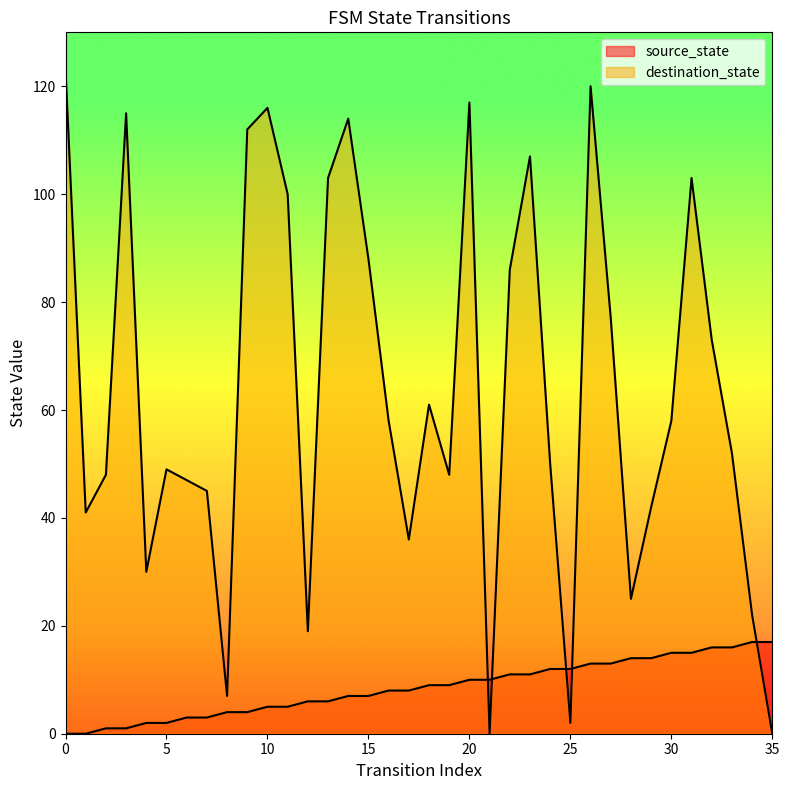

How many categories are shown in the chart?

36